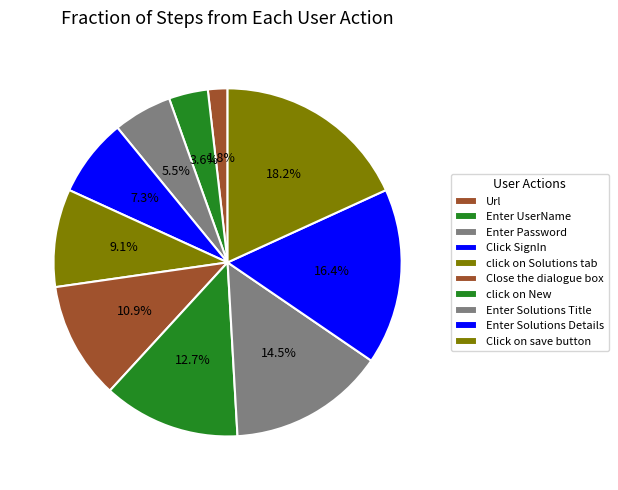

To the nearest percent, what portion does Enter Solutions Details represent?

16%